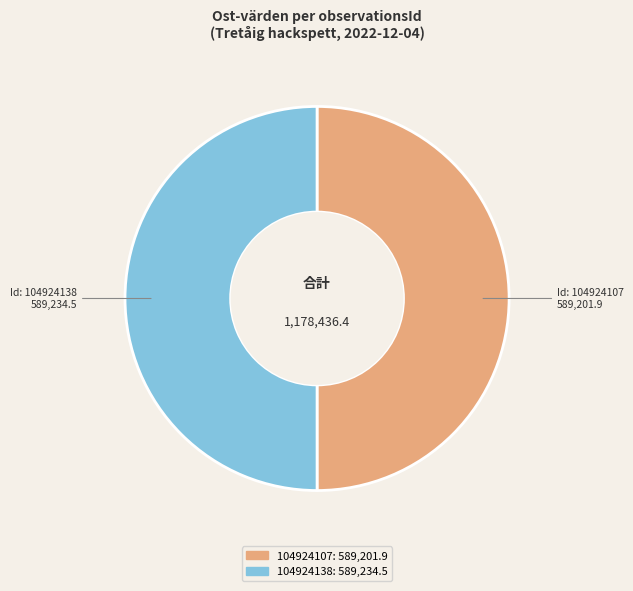

Do 104924138 and 104924107 together represent more than half of the pie?

Yes